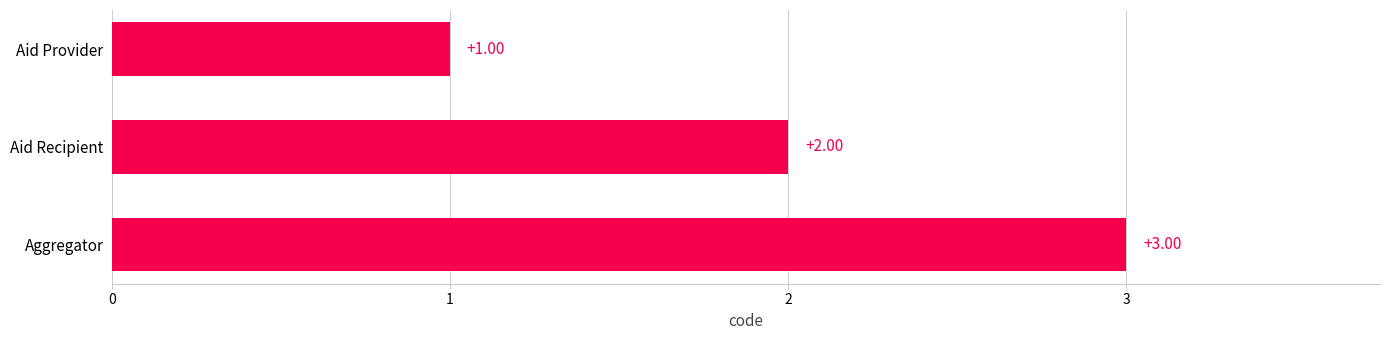

Which has a higher value, Aid Recipient or Aid Provider?

Aid Recipient